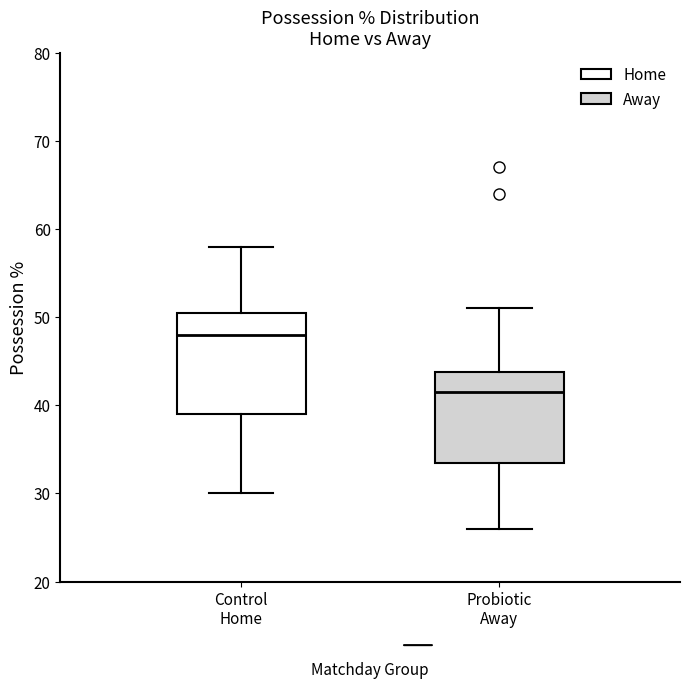

Reading left to right, read every box against the y-axis: the position of its median line, the range the box covers, and the ends of its whiskers. The values are not printed on the chart, so give them approximately, as read against the axis.

Control Home: median 48, box 39 to 51, whiskers 30 to 58
Probiotic Away: median 42, box 34 to 44, whiskers 26 to 51